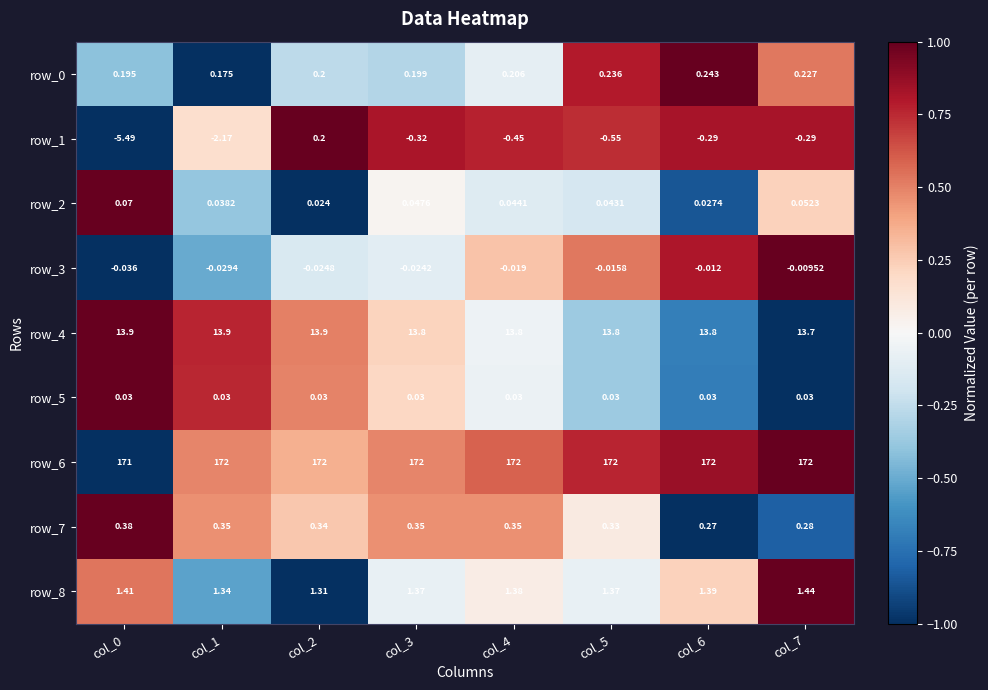

Is the value of row_4 at col_1 greater than the value of row_8 at col_5?

Yes